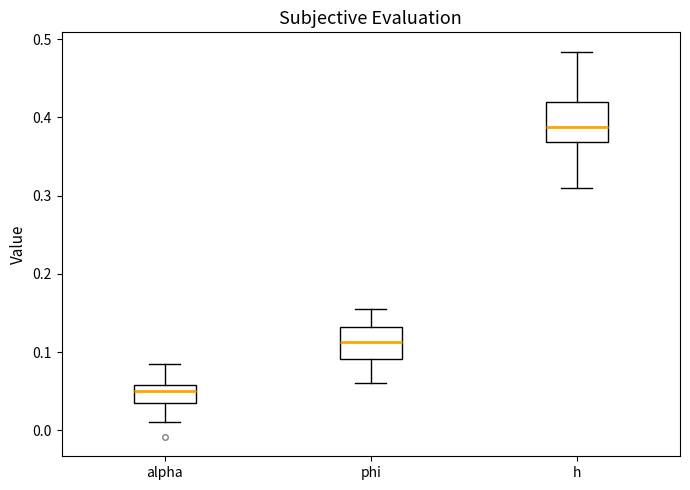

Which box has the lowest median line?

alpha